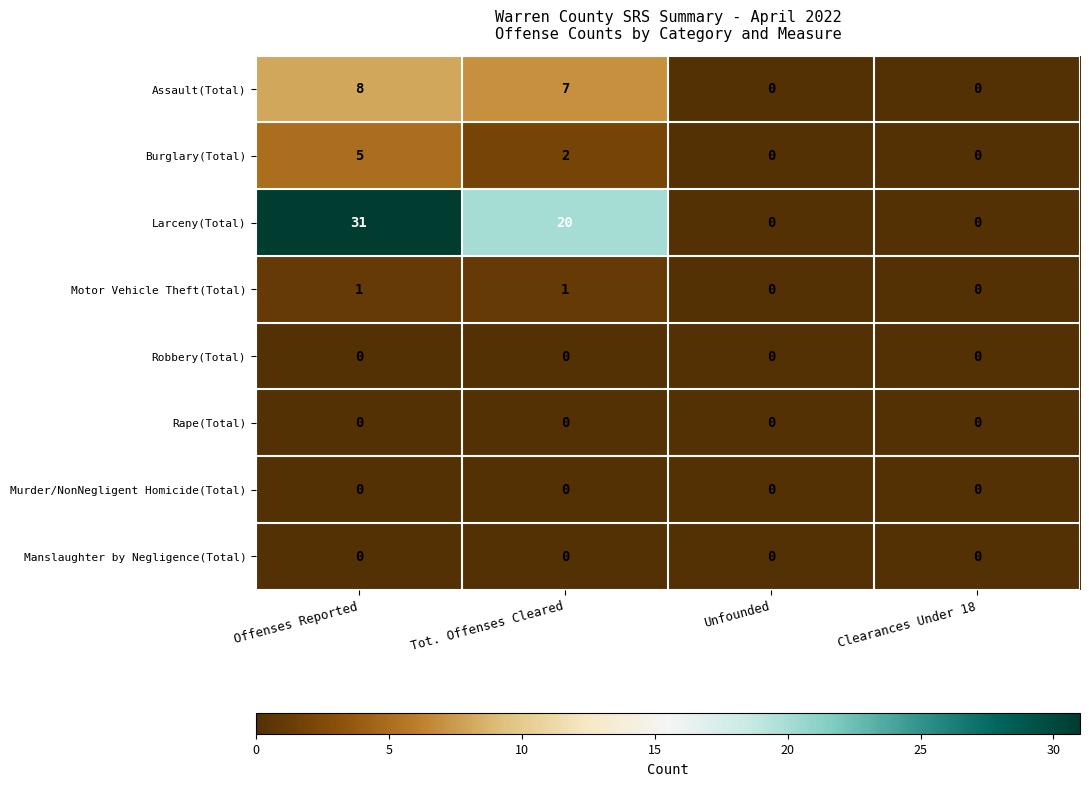

How many categories are shown in the chart?

4